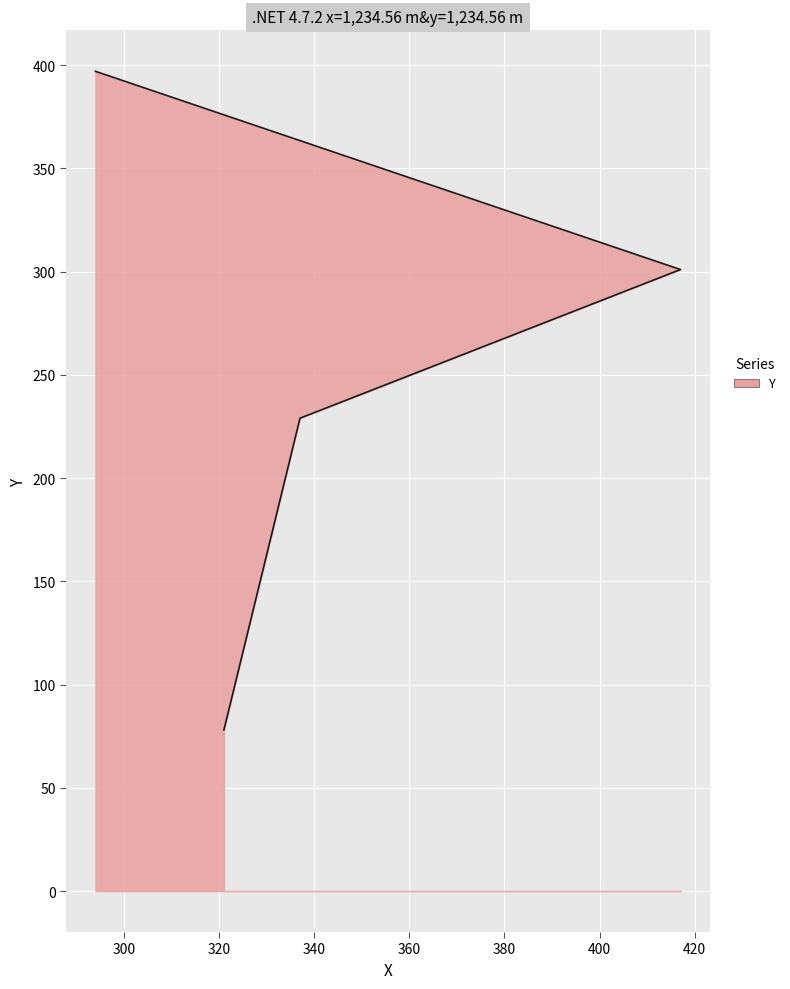

What is the greatest value displayed?

397